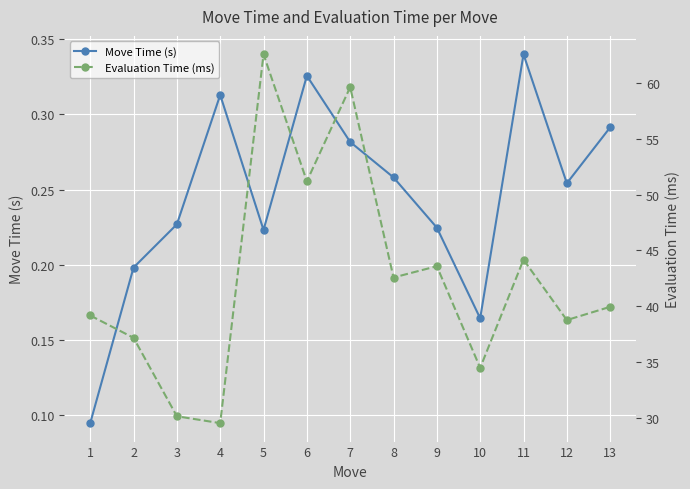

What are all the series names shown in the legend?

Move Time (s), Evaluation Time (ms)